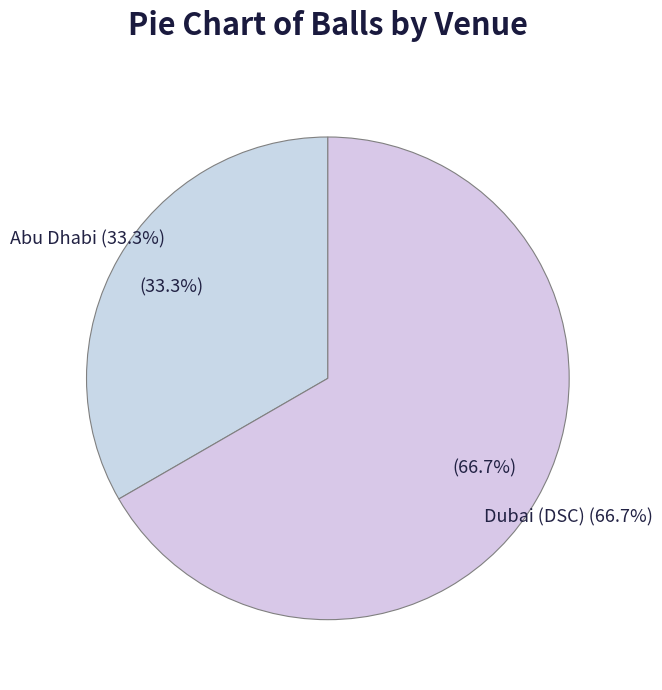

Combined, do Dubai (DSC) (Oct 27) and Dubai (DSC) (Nov 5) account for over 50%?

No